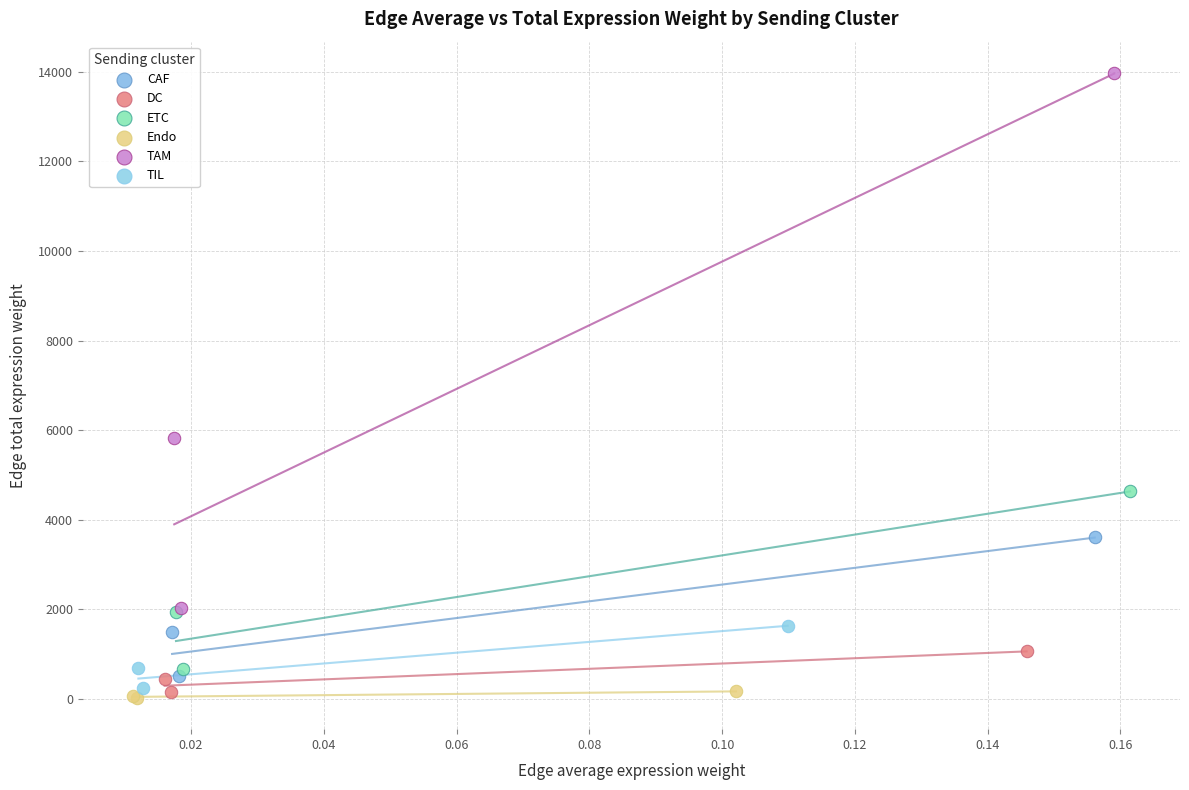

Which series has the largest Y range (max minus min)?

TAM